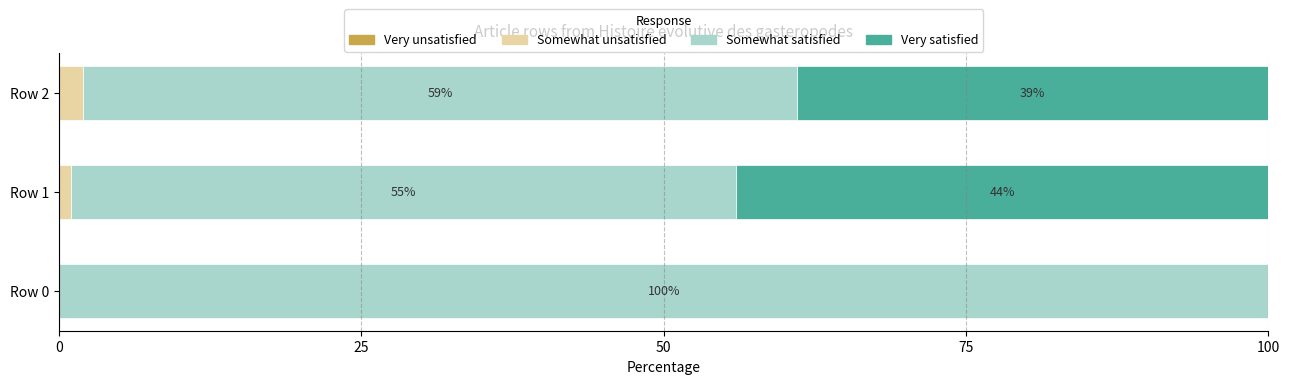

True or false: Somewhat unsatisfied has a value of 0.0 at Row 0.

True